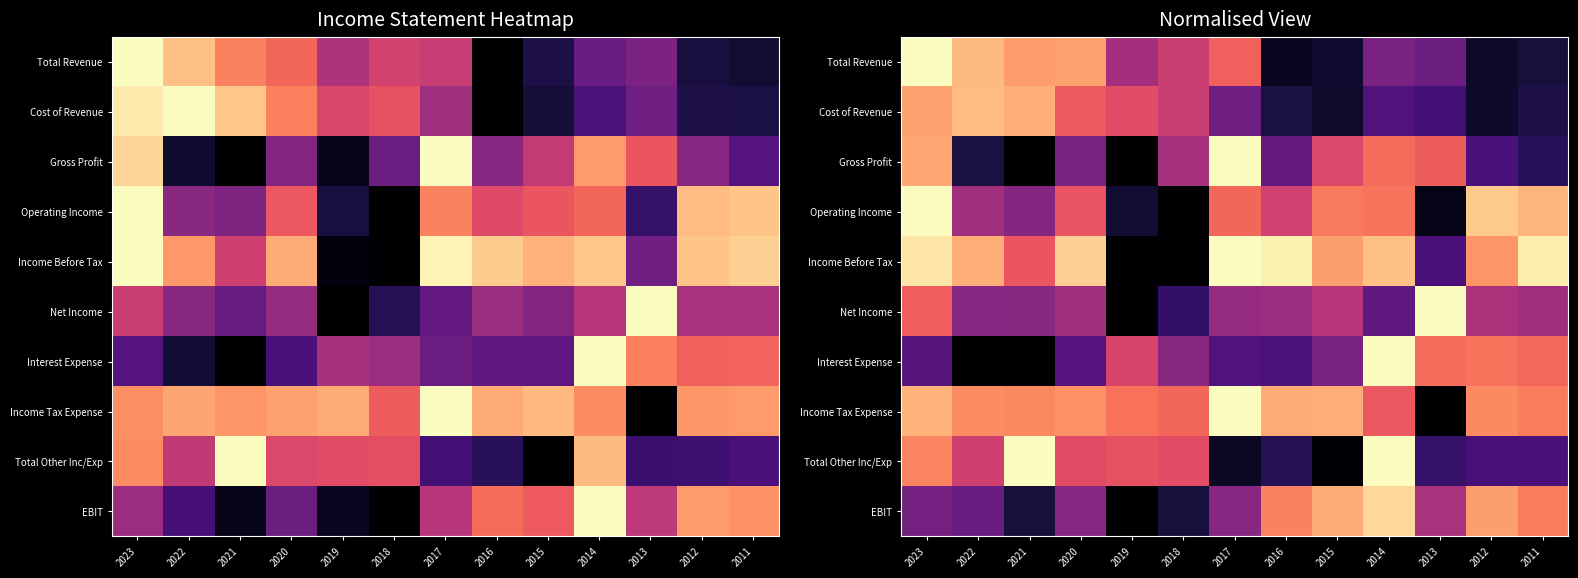

At which category is the sum across all series the highest?

2023